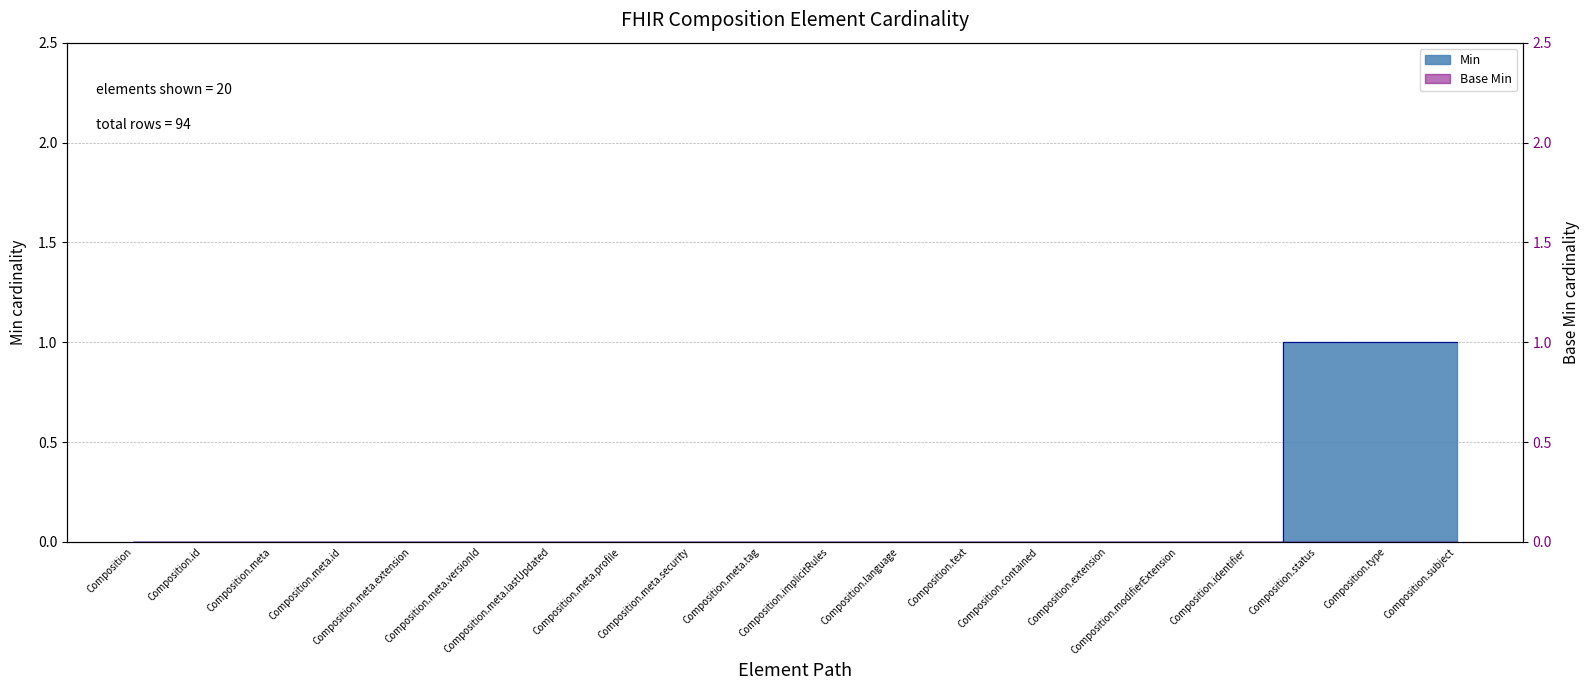

Reading left to right, extract all data points from this chart.

0	0	0	0	0	0	0	0	0	0	0	0	0	0	0	0	0	1	1	1